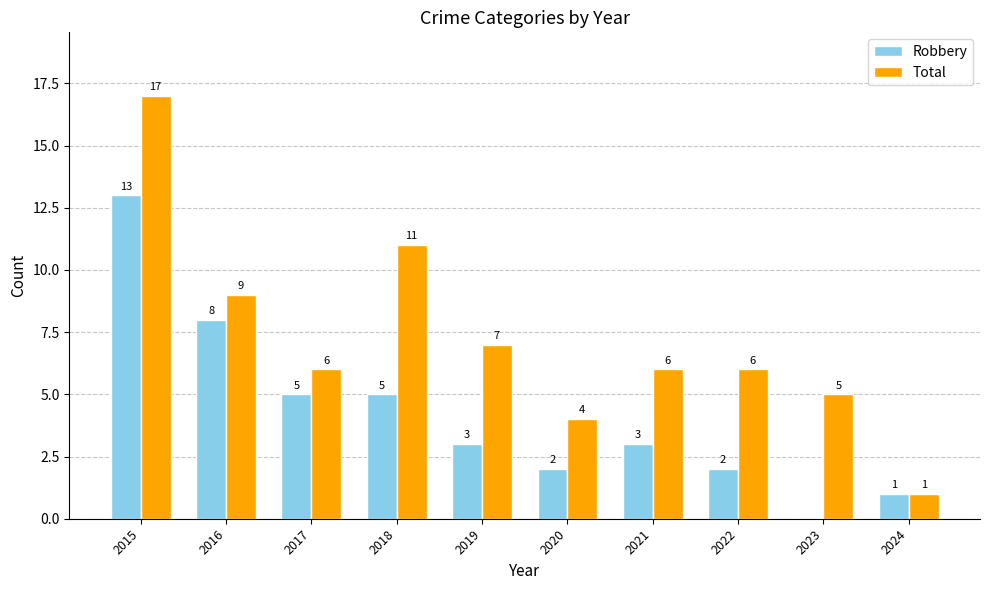

What is the difference between the Total values at 2015 and 2017?

11